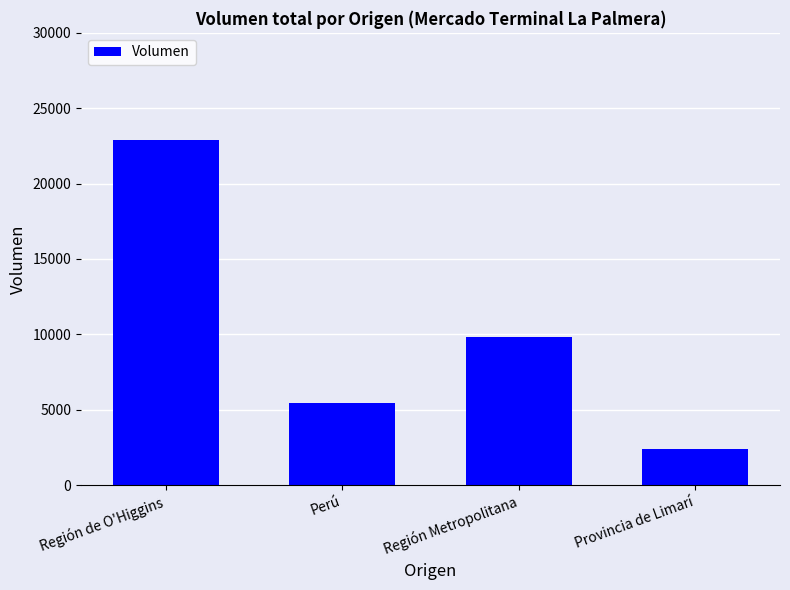

At which label is the value closest to 12650?

Región Metropolitana